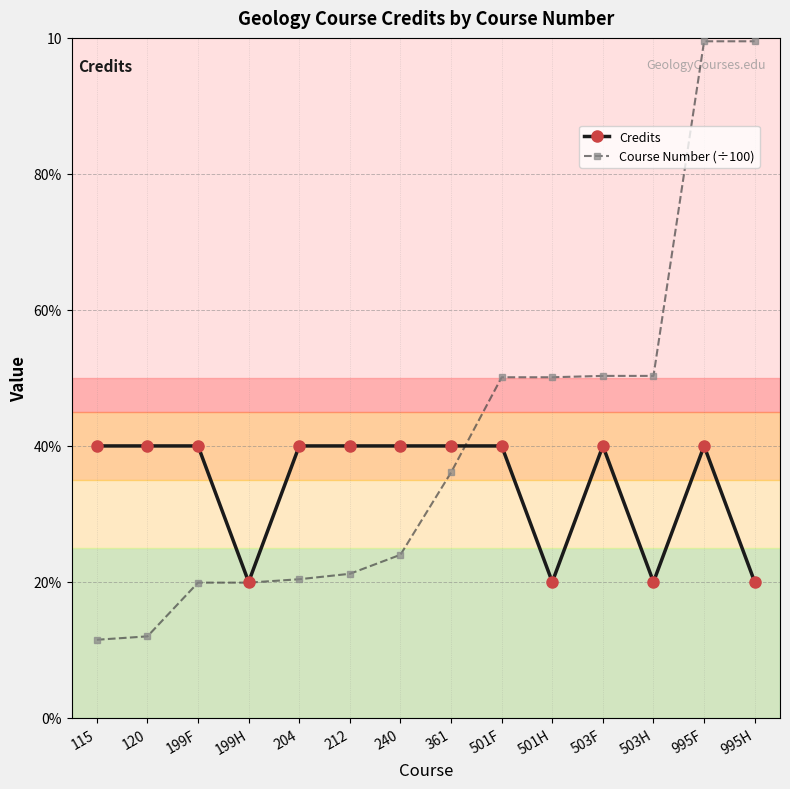

Rank the series by their maximum value, from lowest to highest.

Credits, Course Number (÷100)